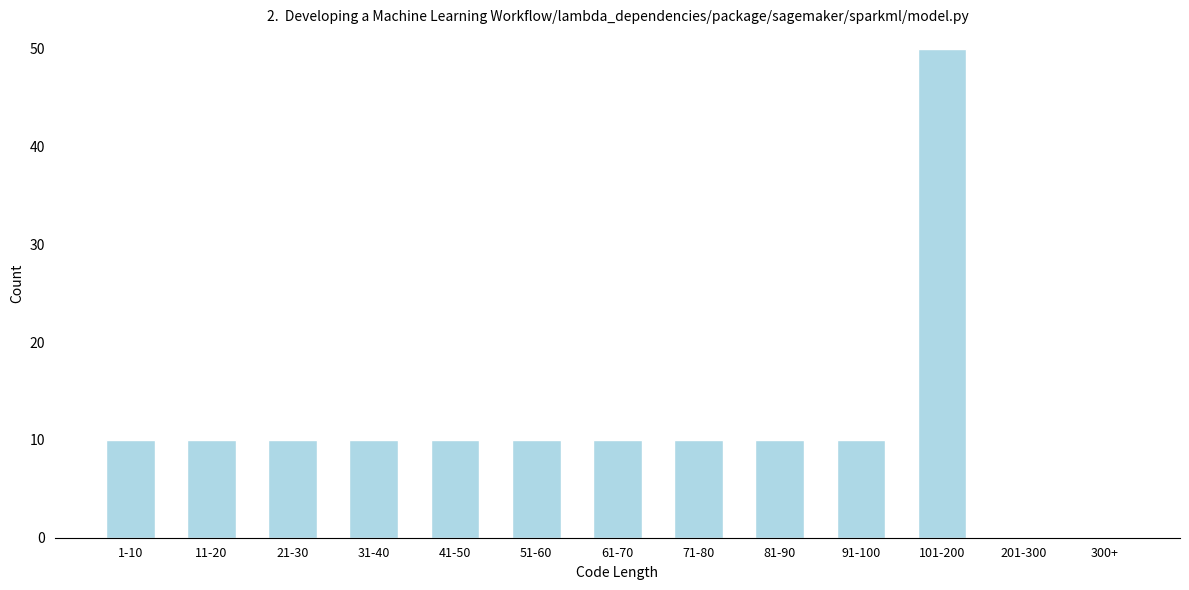

Reading left to right, what are all the values shown in this chart?

1-10=10	11-20=10	21-30=10	31-40=10	41-50=10	51-60=10	61-70=10	71-80=10	81-90=10	91-100=10	101-200=50	201-300=0	300+=0